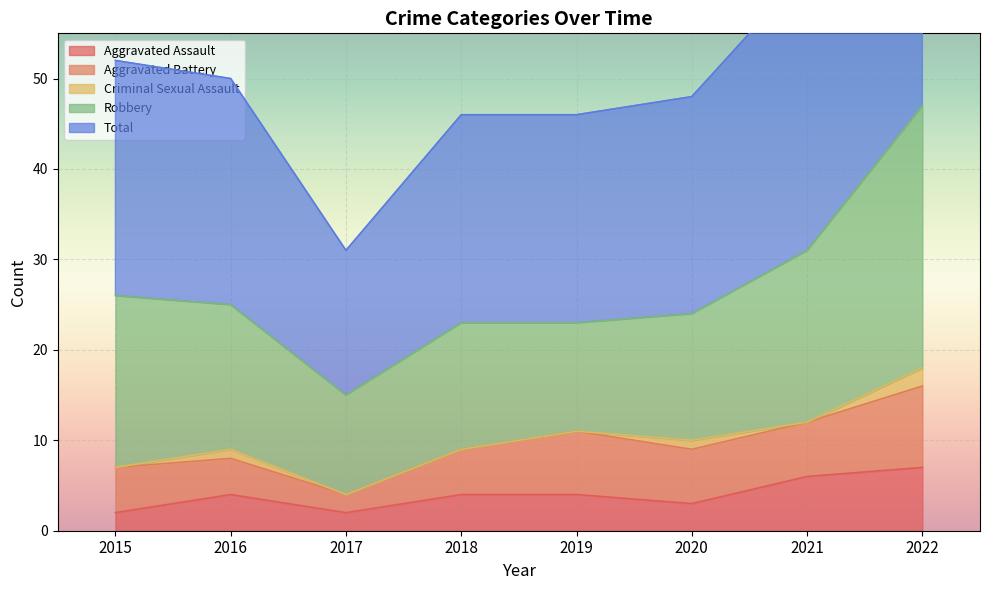

What is the difference between the maximum and minimum values in the Robbery series?

18